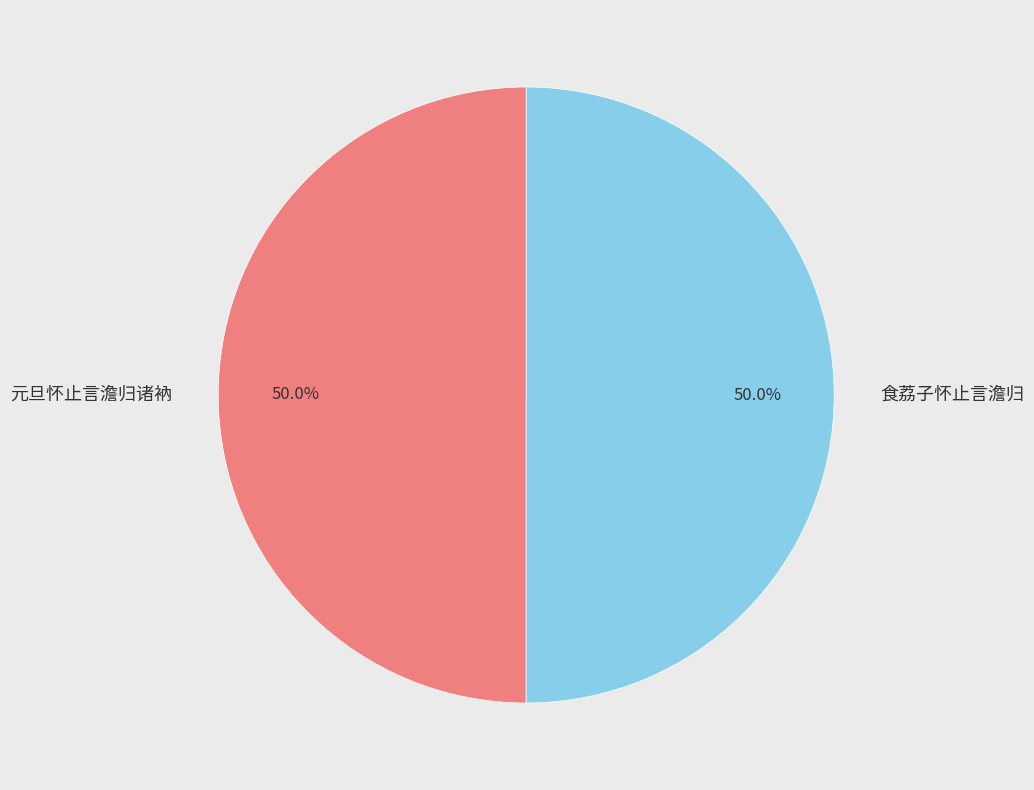

What percentage is the 元旦怀止言澹归诸衲 slice, to the nearest percent?

50%